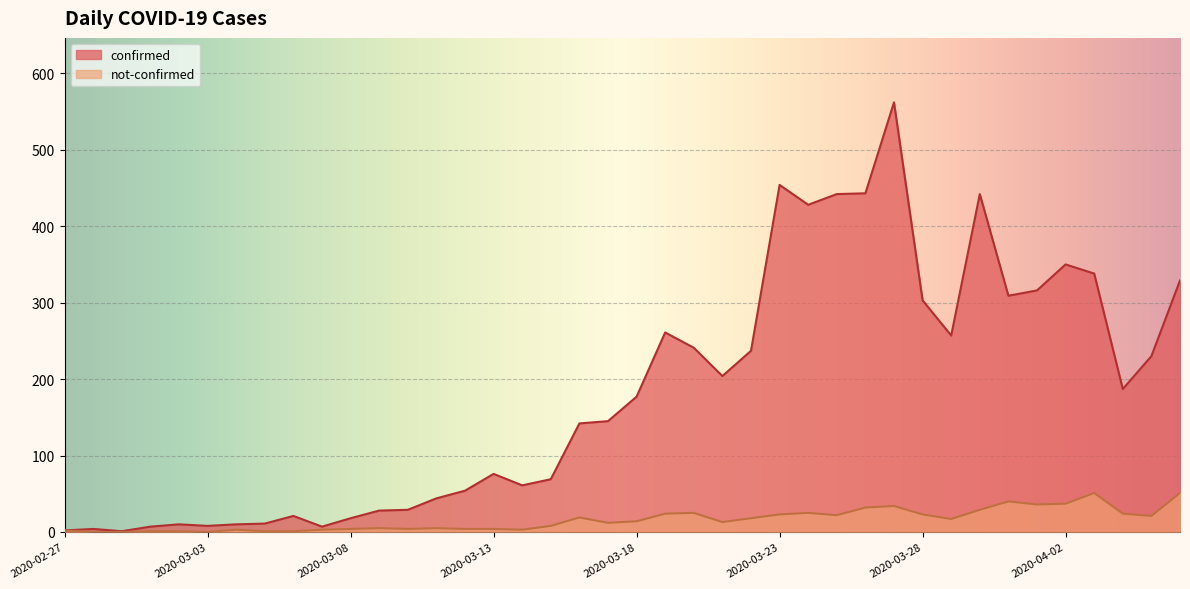

What are all the series names shown in the legend?

confirmed, not-confirmed